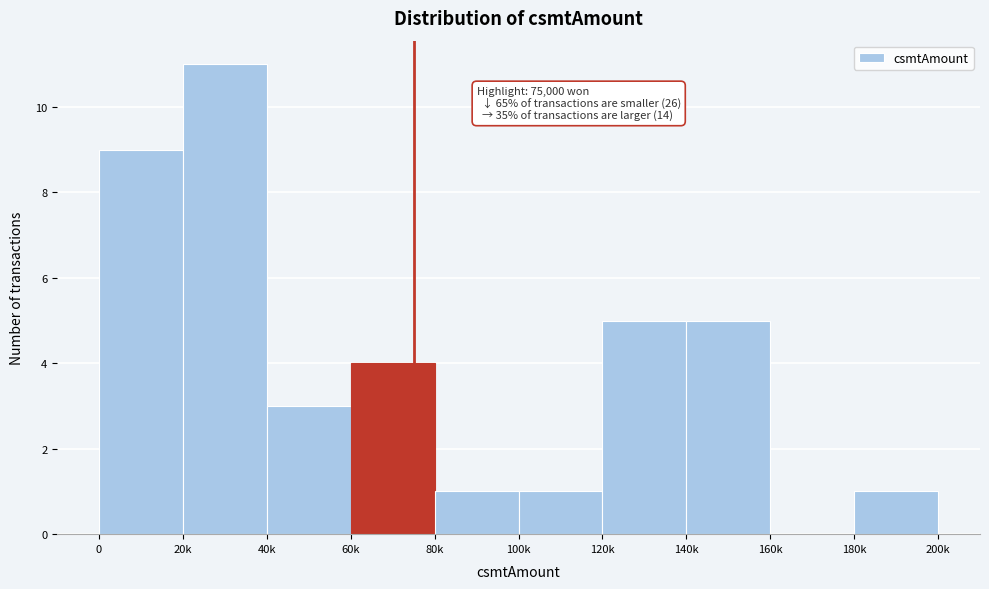

Reading right to left, transcribe all the data shown in this chart.

180k=1	160k=0	140k=5	120k=5	100k=1	80k=1	60k=4	40k=3	20k=11	0=9